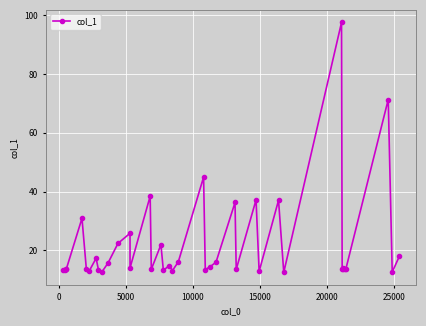

How many interior local valleys (lower than both neighbors) does the data have?

13